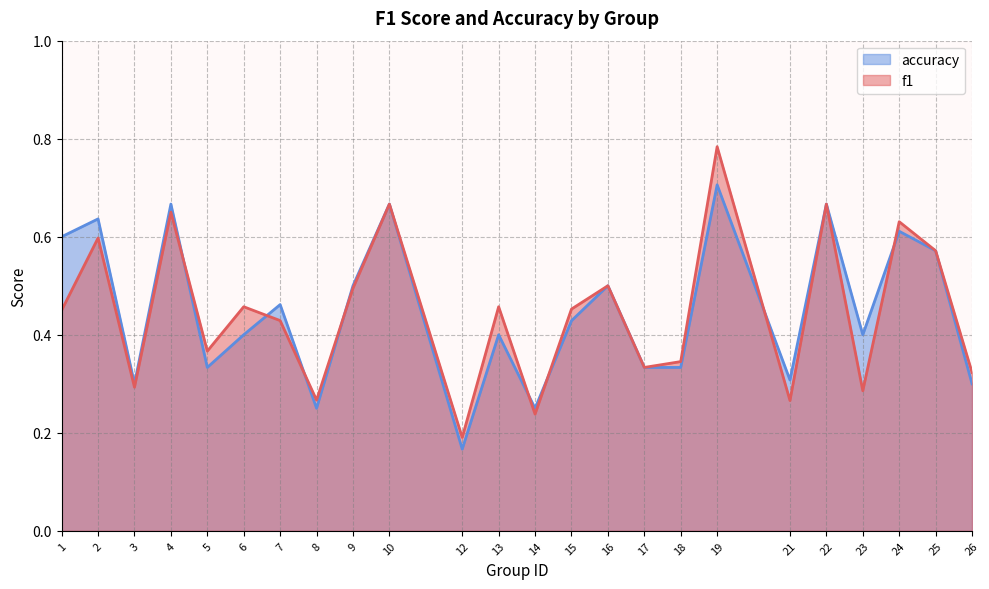

How many accuracy values are between 0 and 1?

24